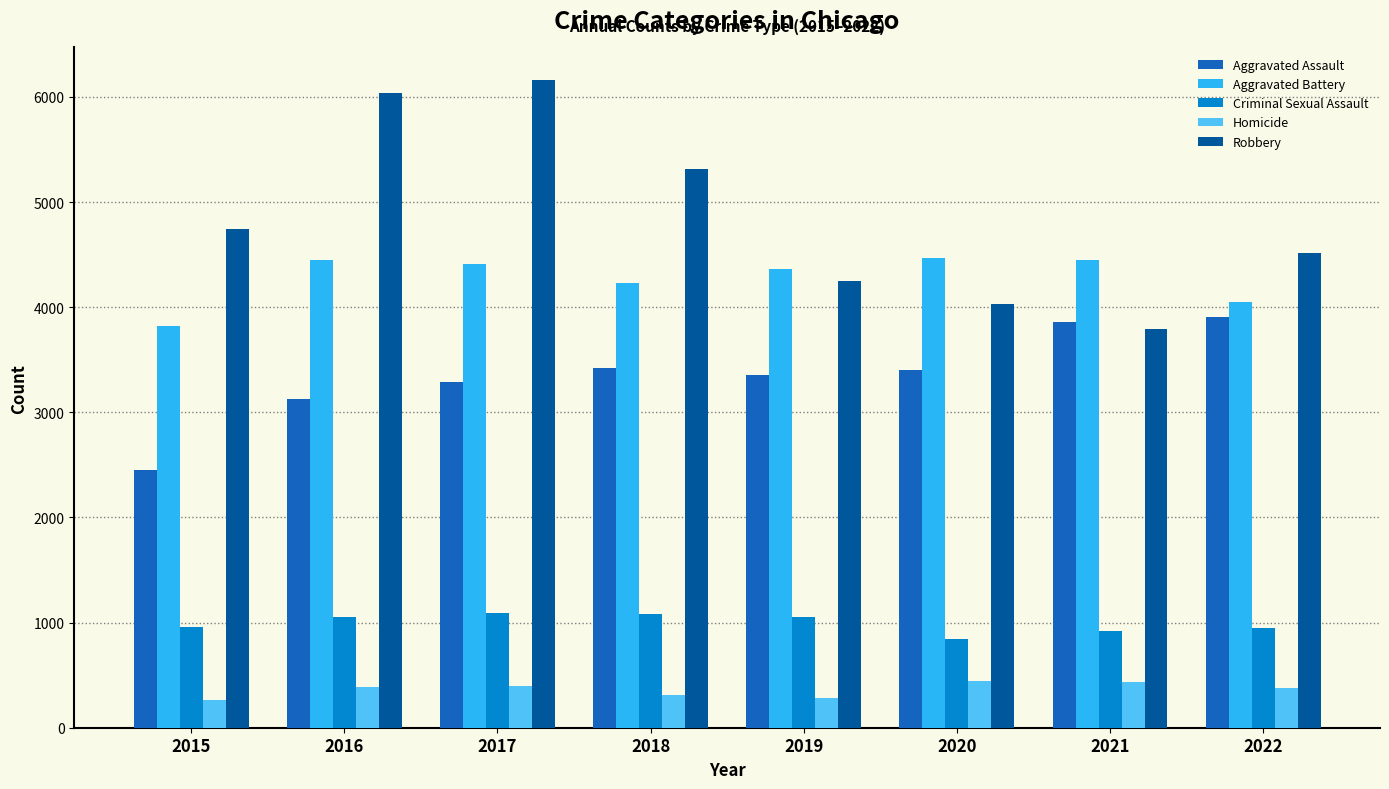

Is it true that Robbery equals 1870 at 2022?

False